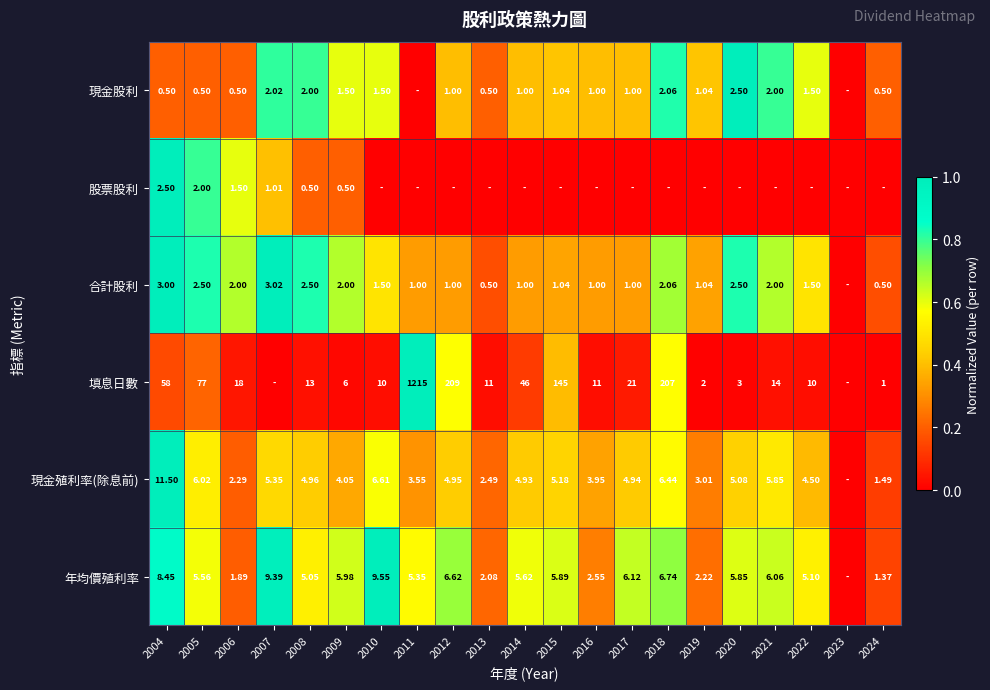

Is the value of 合計股利 at 2022 greater than the value of 現金股利 at 2008?

No